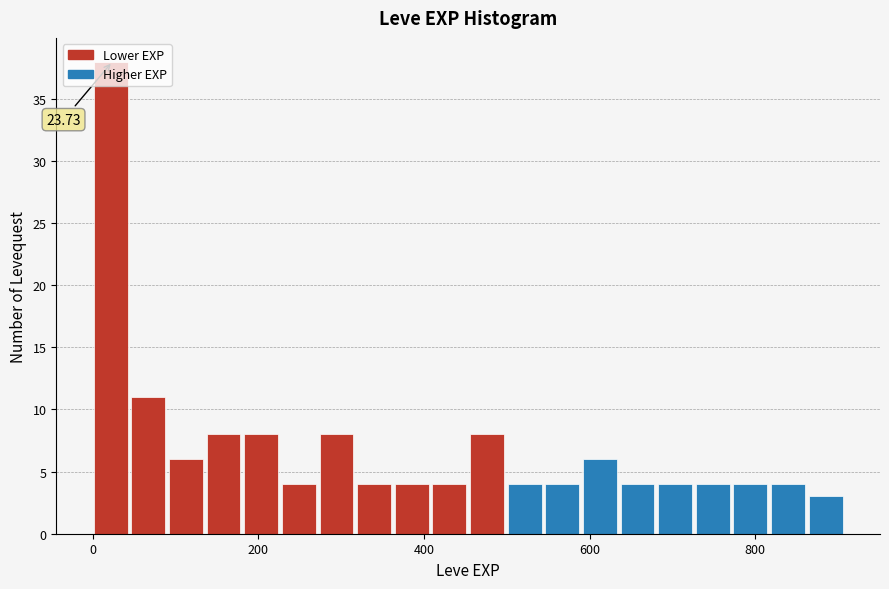

Around what value on the x-axis is the tallest bar? Give the approximate position of its centre, as read against the axis.

20